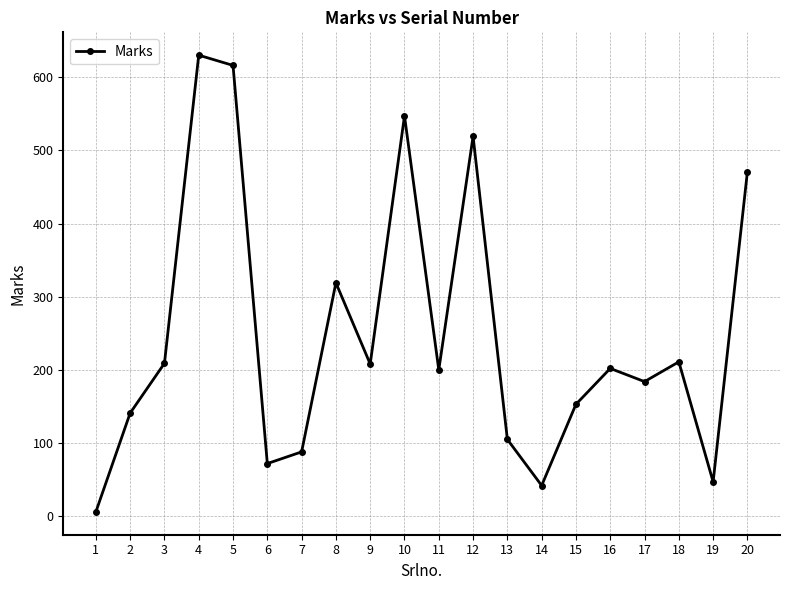

Where is the data nearest to the value 318?

8